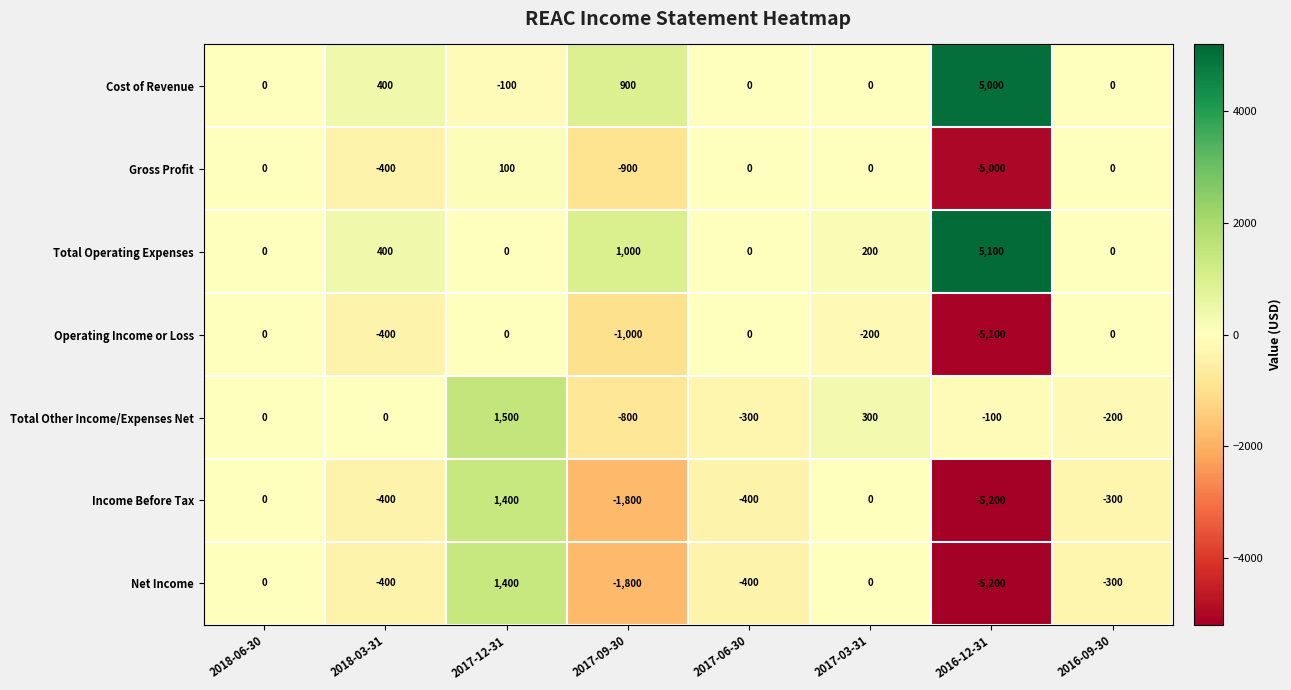

The Operating Income or Loss series shows -2762 at 2018-06-30. True or false?

False